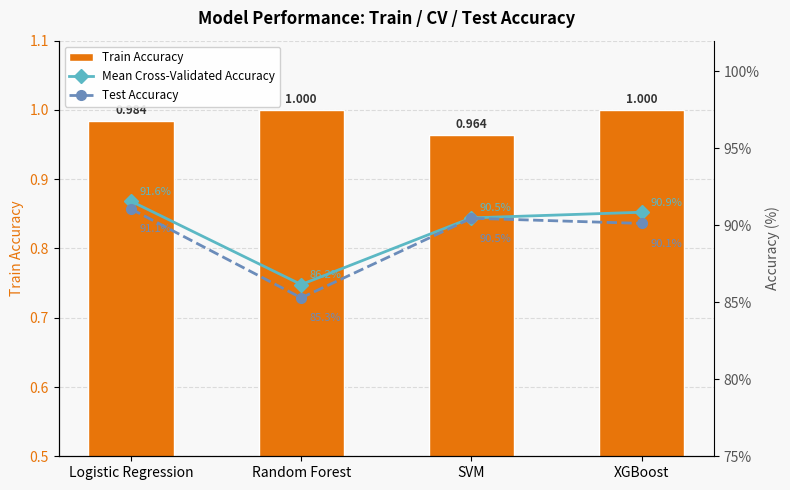

At which category does the chart reach its minimum across all series?

Random Forest